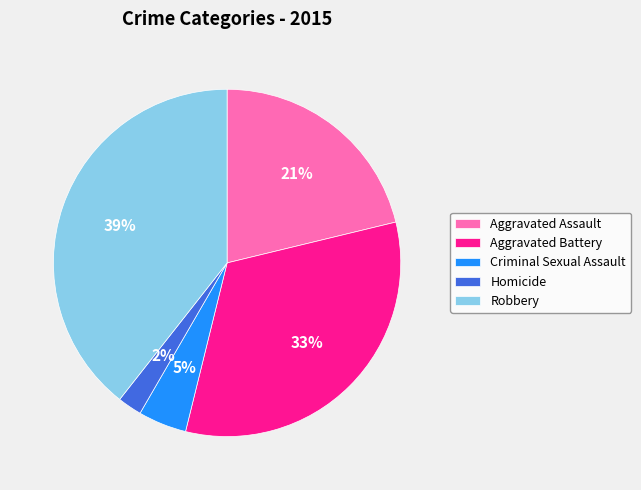

The Robbery slice represents 25% of the pie. True or false?

False